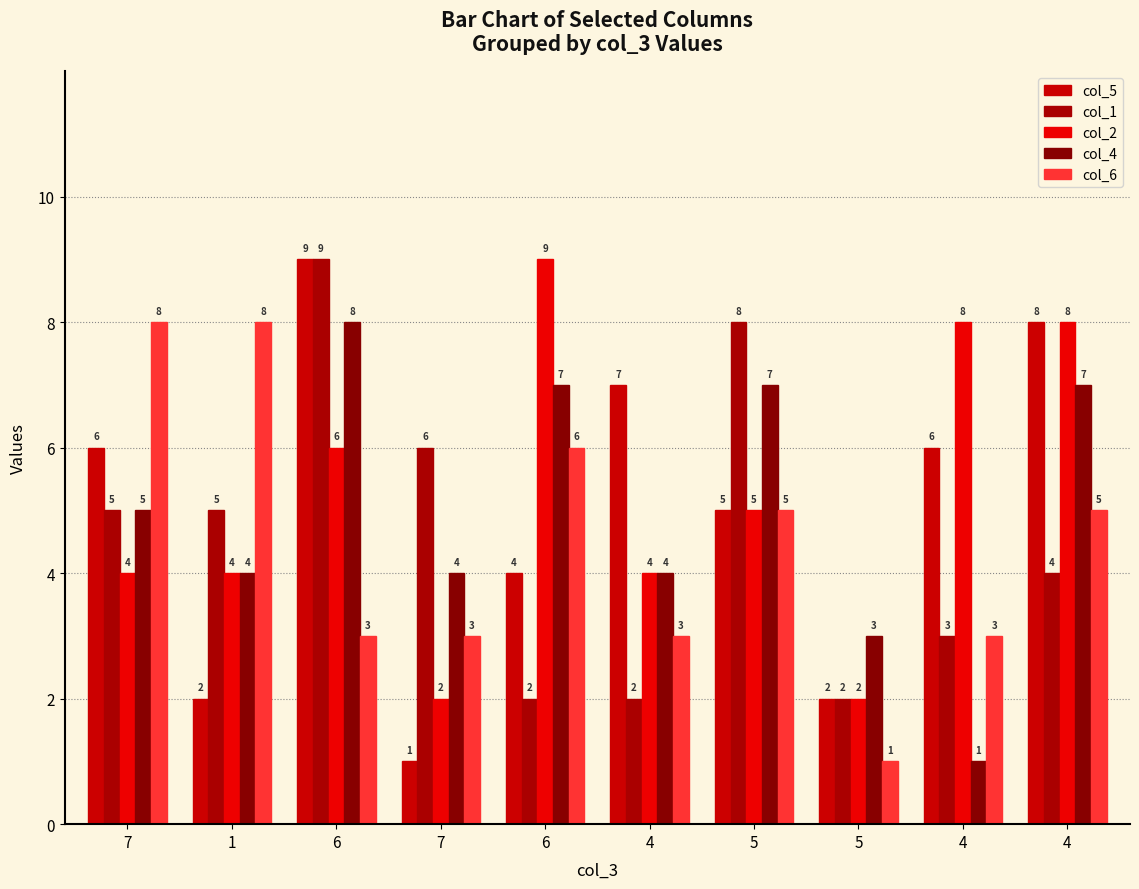

Which series has the largest range (max minus min)?

col_5